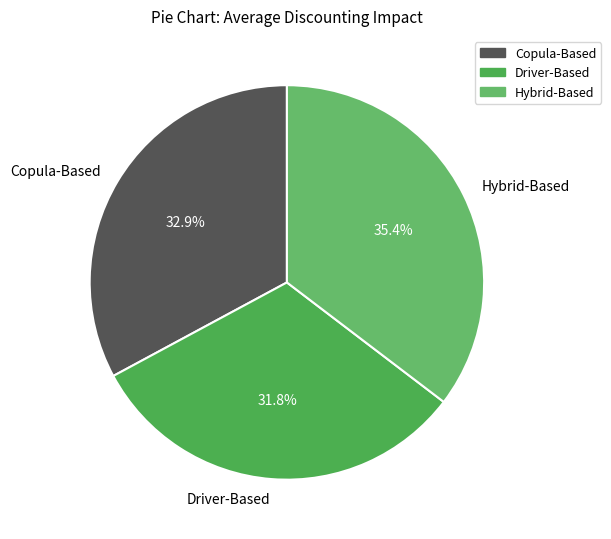

Which has a higher value, Hybrid-Based or Copula-Based?

Hybrid-Based